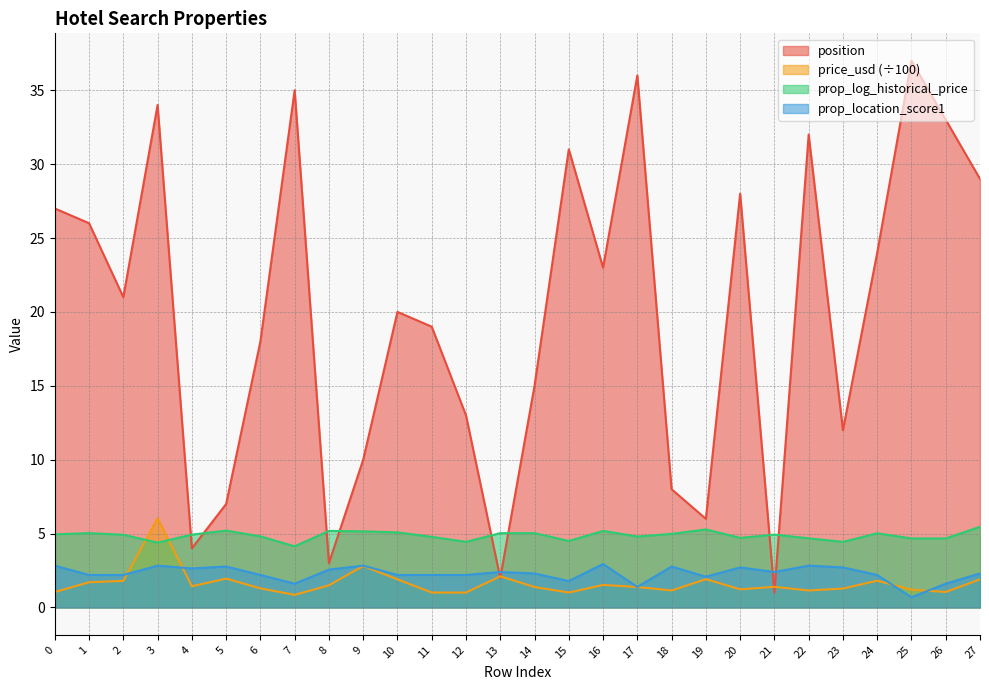

Where do price_usd and prop_location_score1 first cross each other?

2 and 3